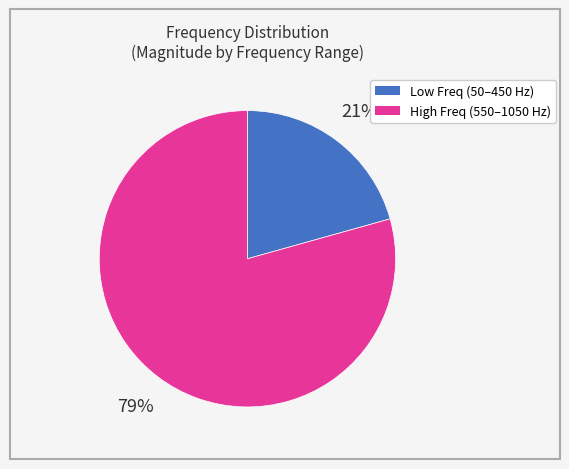

What percentage is the Low Freq (50–450 Hz) slice, to the nearest percent?

21%